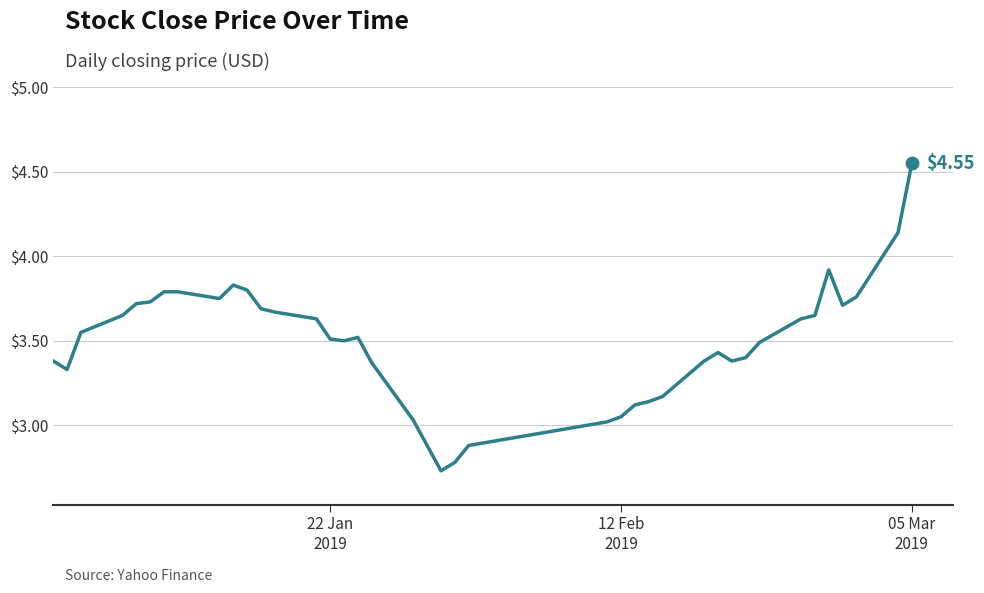

What is the difference between the maximum and minimum values?

1.8